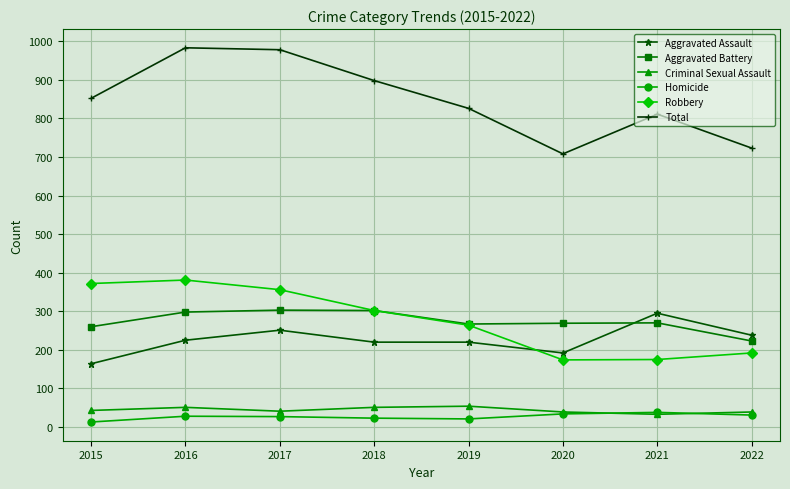

What is the value of the Homicide point at the 8th from the left?

31